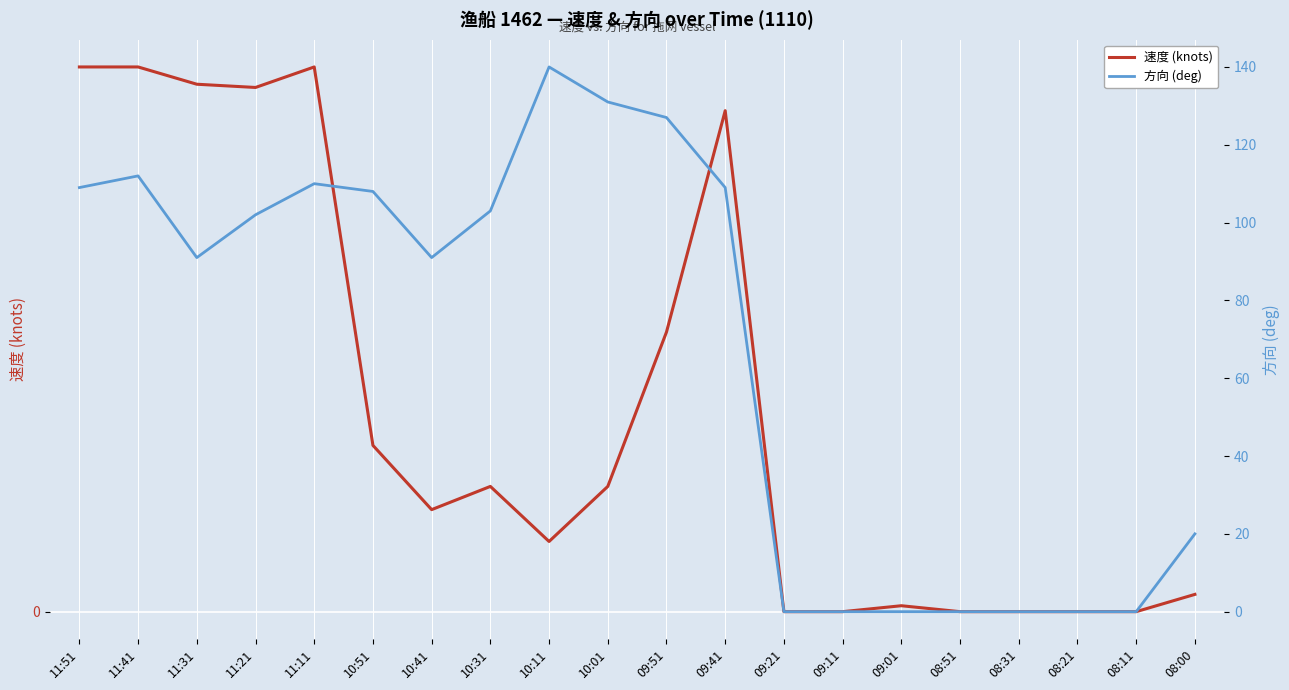

At which label is 速度 (knots) closest to 5?

09:51